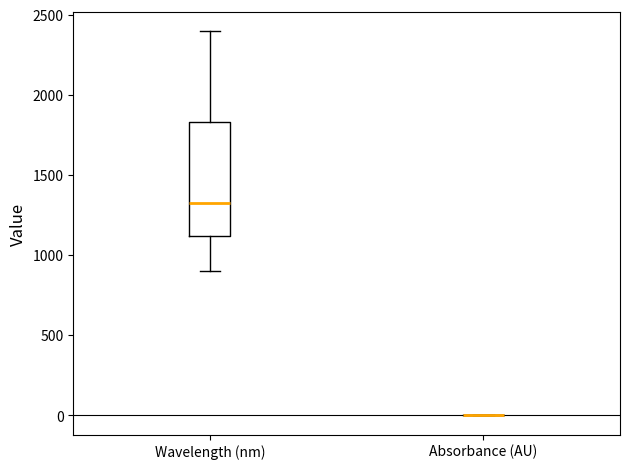

Reading left to right, transcribe this box plot: for each box, give where its median line is, the range the box spans, and where its two whiskers end, as read against the y-axis. The values are not printed on the chart, so give them approximately, as read against the axis.

Wavelength (nm): median 1350, box 1100 to 1850, whiskers 900 to 2400
Absorbance (AU): box collapsed to a line at 0, whiskers 0 to 0